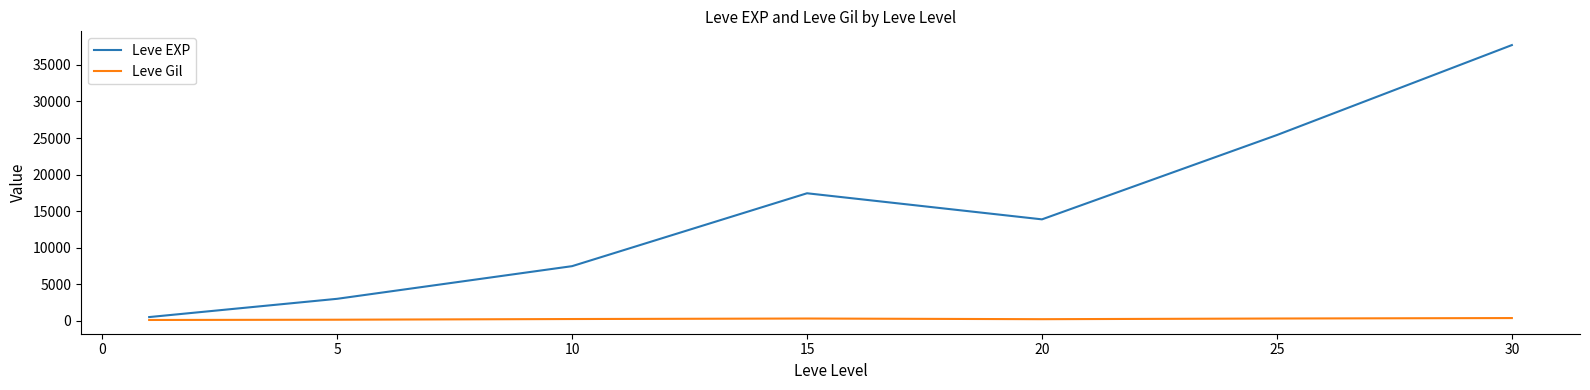

Which series has the largest total across all categories?

Leve EXP